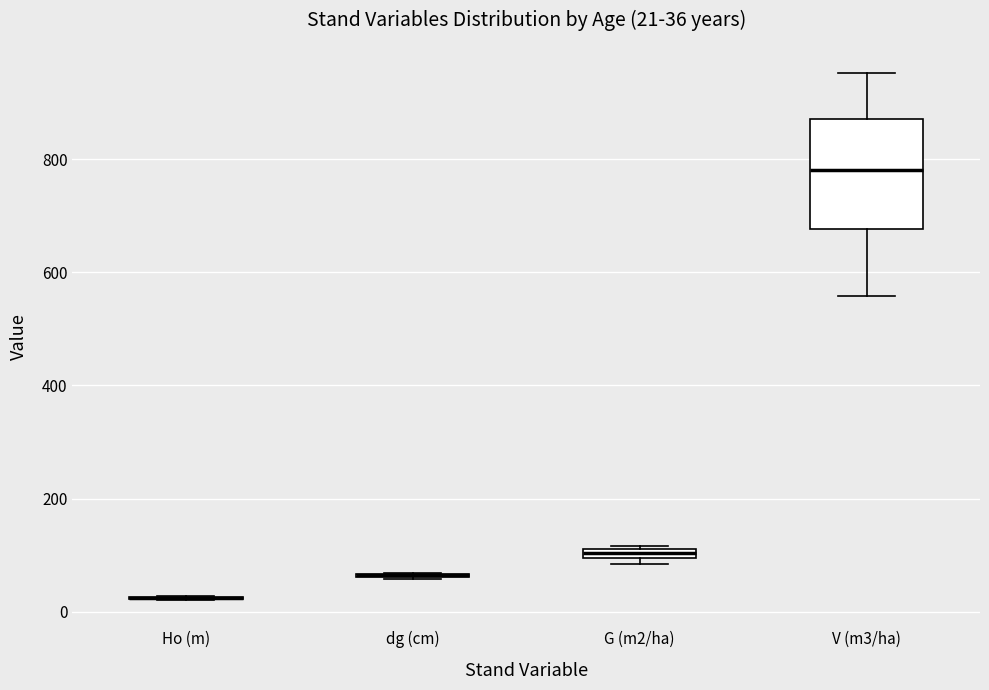

Which box is the tallest, from its lower edge to its upper edge?

V (m3/ha)